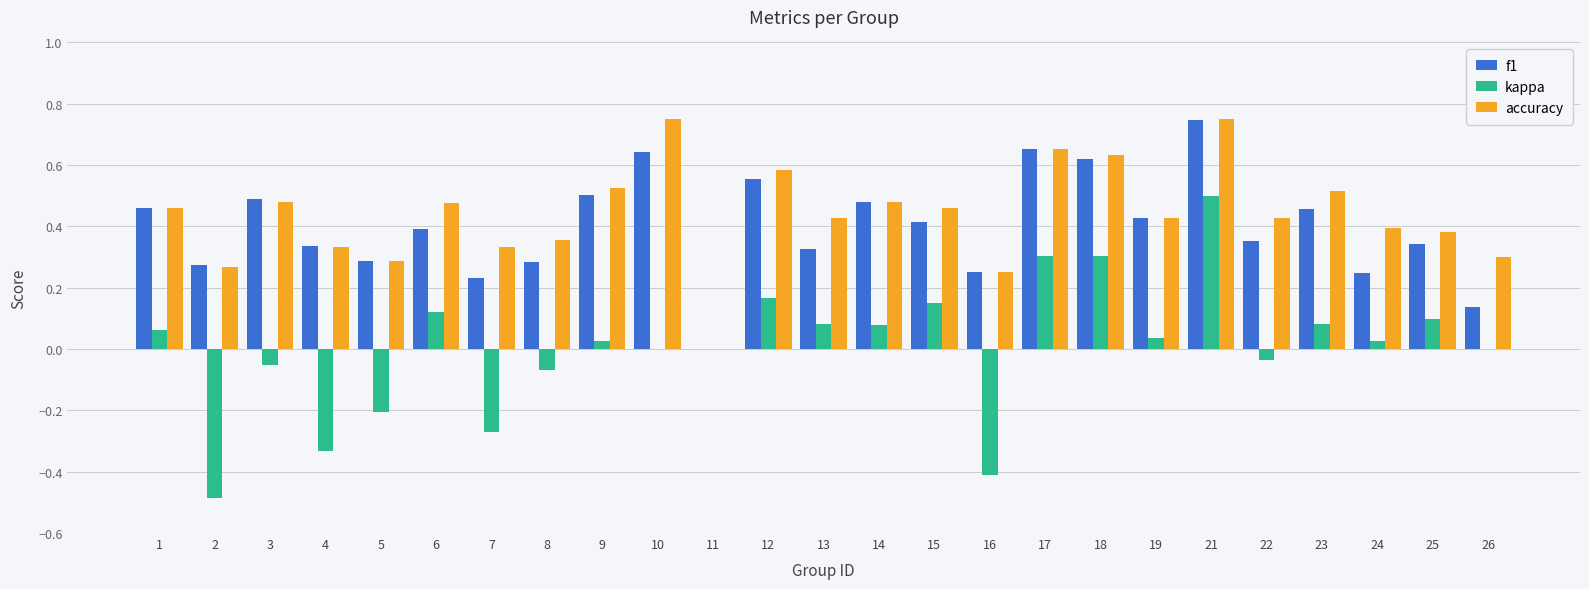

Which series changed the most between 4 and 18?

kappa